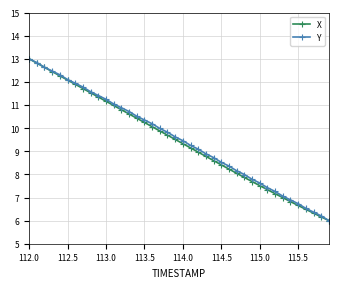

What is the value of the X point at the 33rd from the left?

7.2